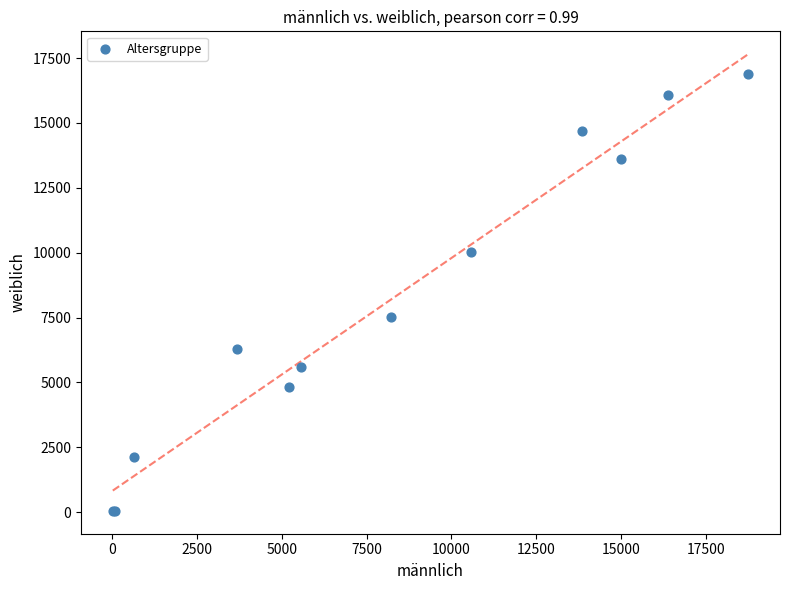

What Y value in the scatter plot is closest to 8469?

7520